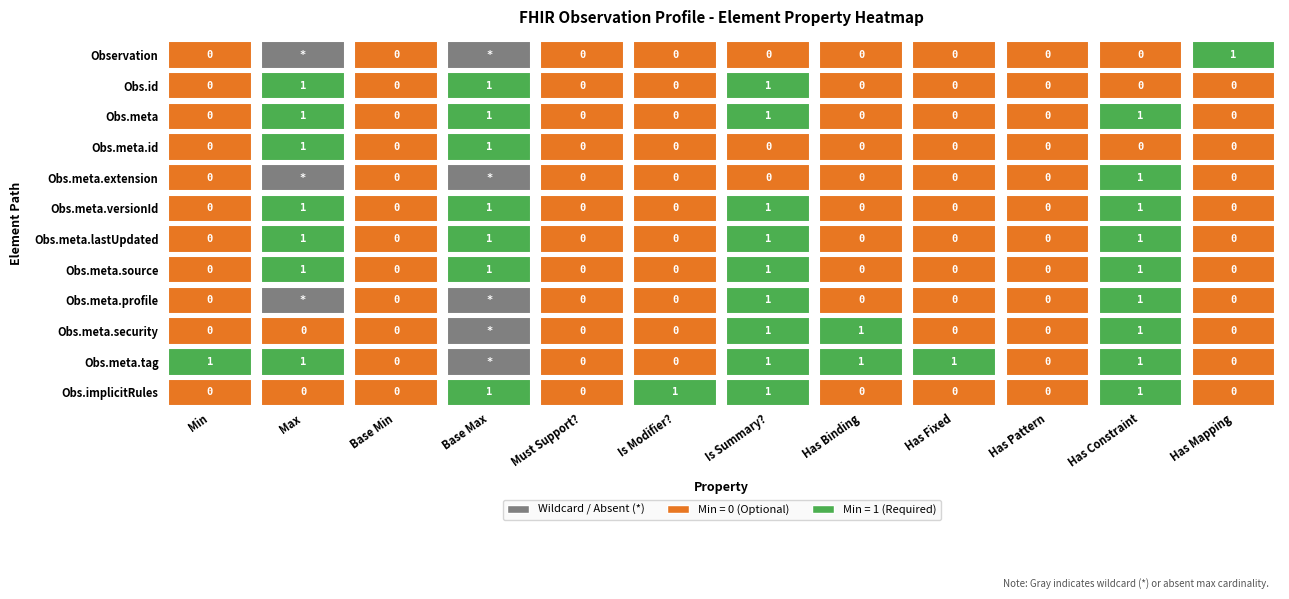

Rank the categories by 0 value from lowest to highest.

0, 1, 2, 3, 4, 5, 6, 7, 8, 9, 10, 11